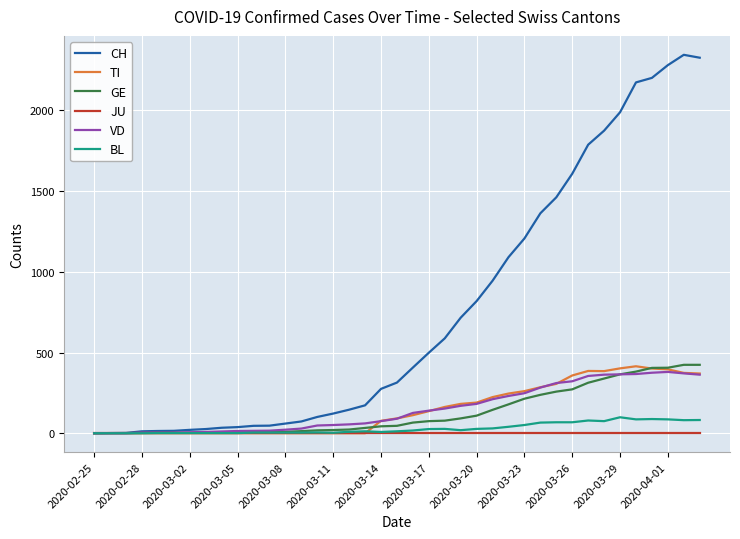

What is the difference between the second highest and minimum values in the GE series?

424